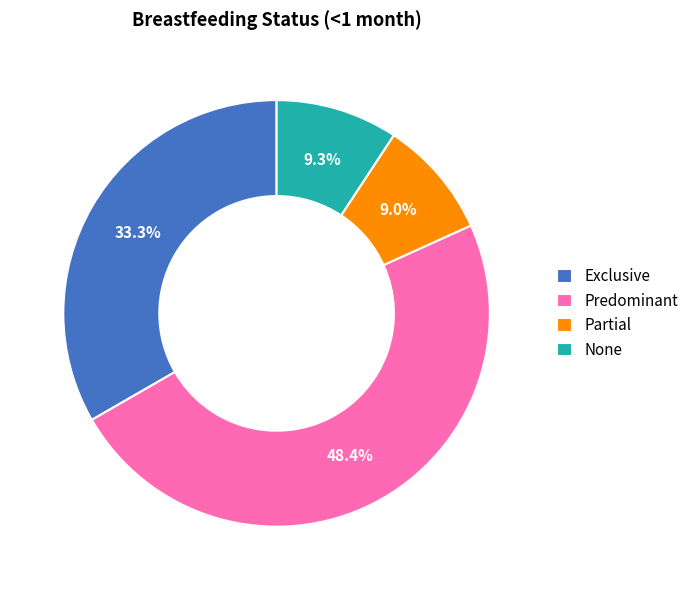

To the nearest percent, what is the average slice percentage?

25%